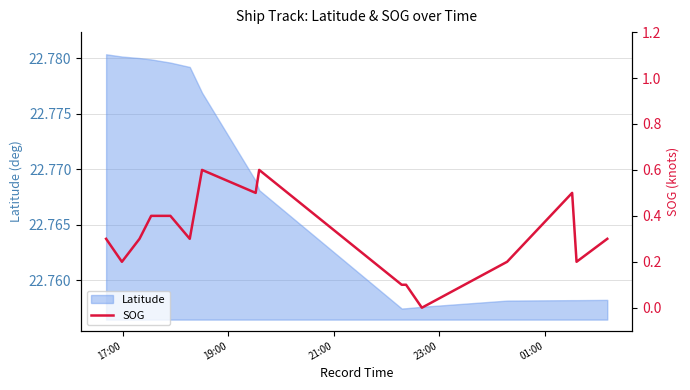

Count the number of categories in the chart.

16